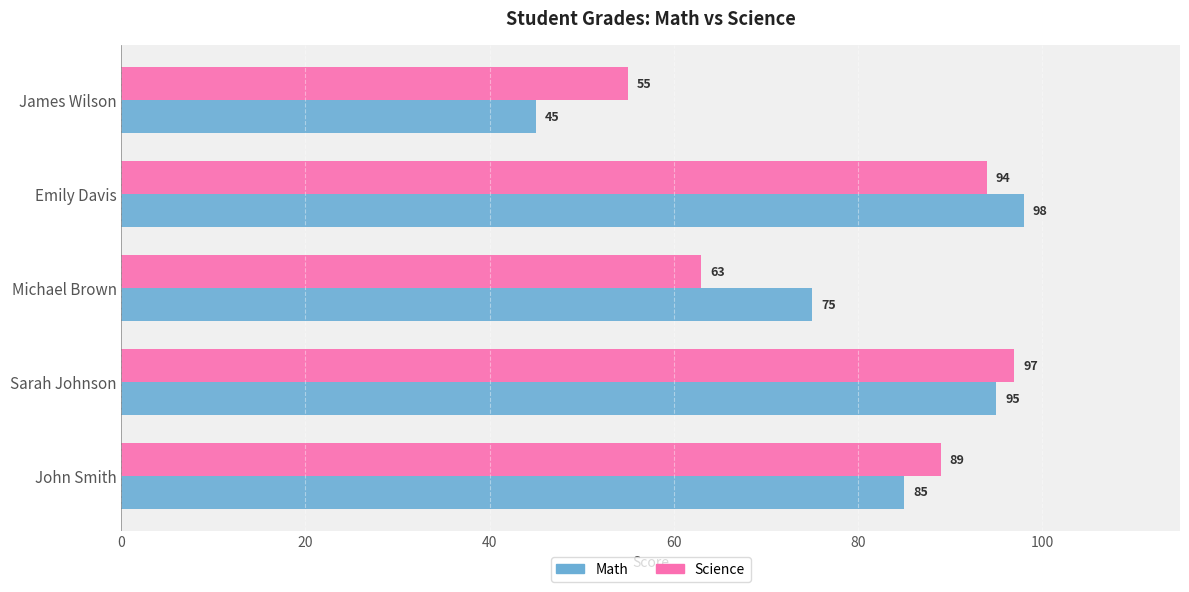

Which label corresponds to the largest value in the chart?

Emily Davis